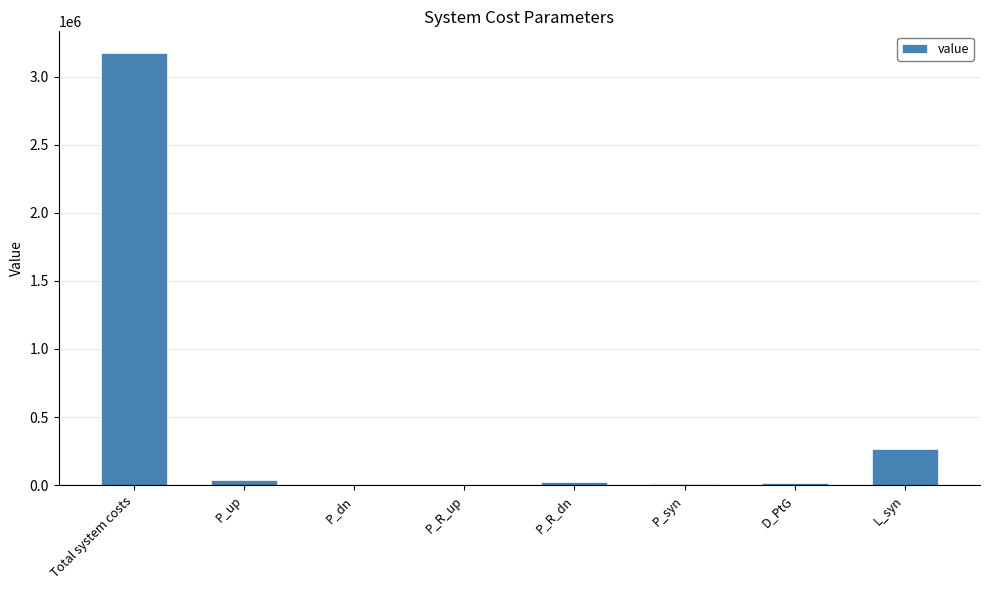

Where is the data nearest to the value 1587797?

L_syn